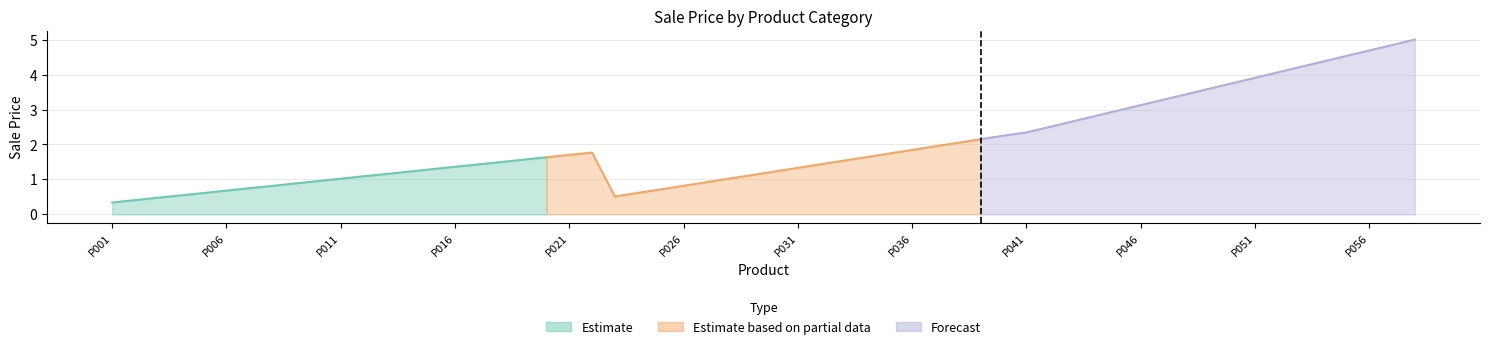

What is the sum of all Estimate values?

19.7